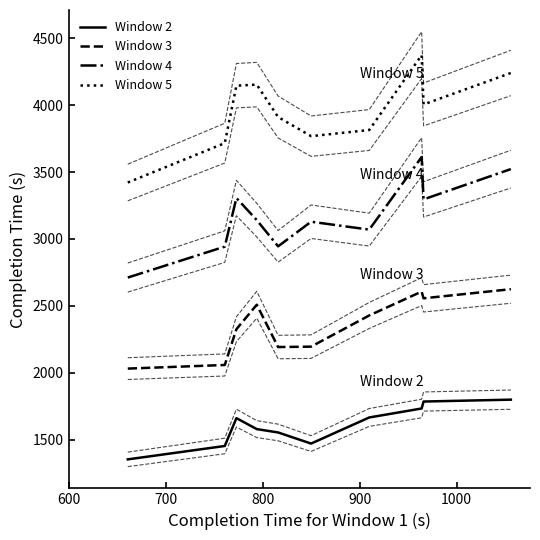

Which series has the widest spread of values?

Window 5